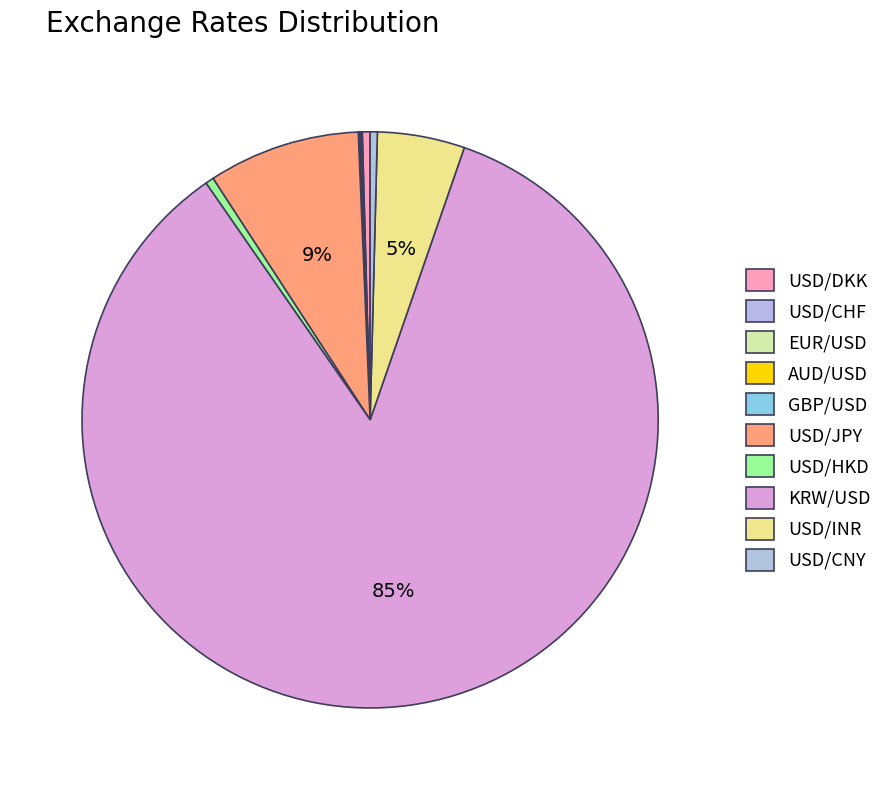

Approximately how many times larger is the value at USD/CNY compared to USD/HKD?

0.9